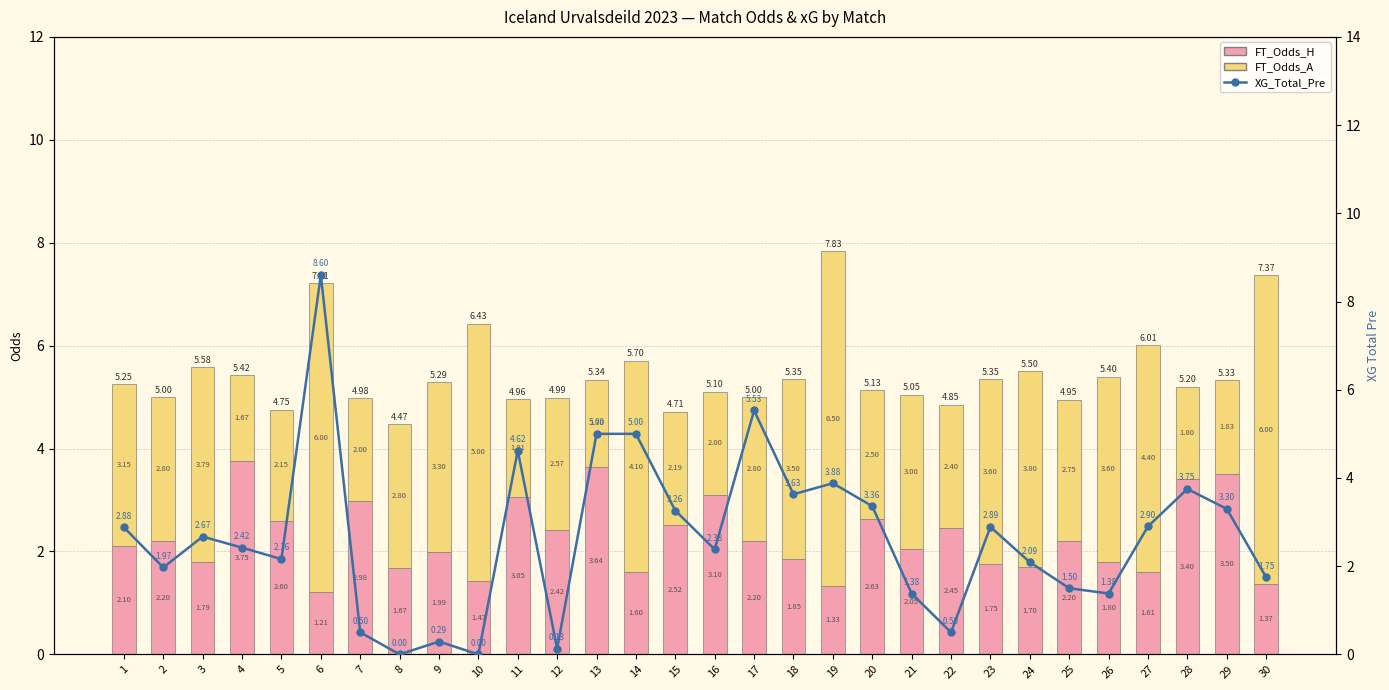

Which category has the highest value in the FT_Odds_A series?

19